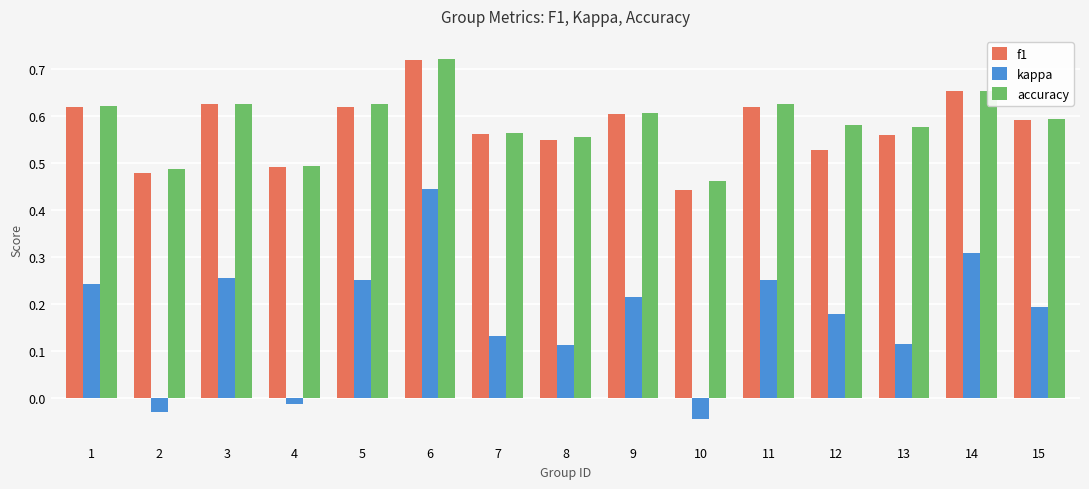

At which label is kappa closest to 0?

4